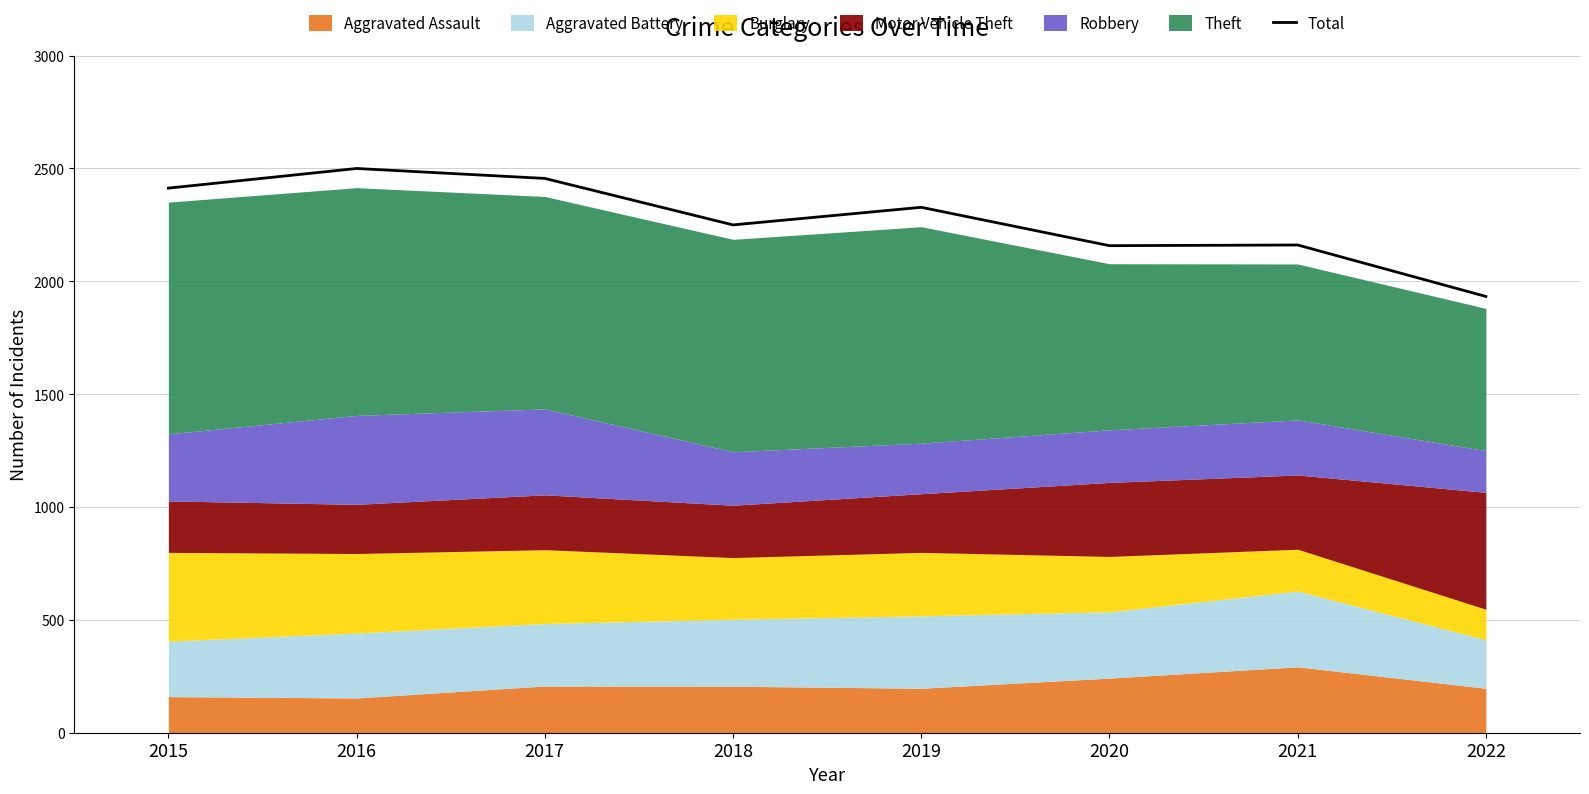

Is it true that the value at 2022 is 990?

False